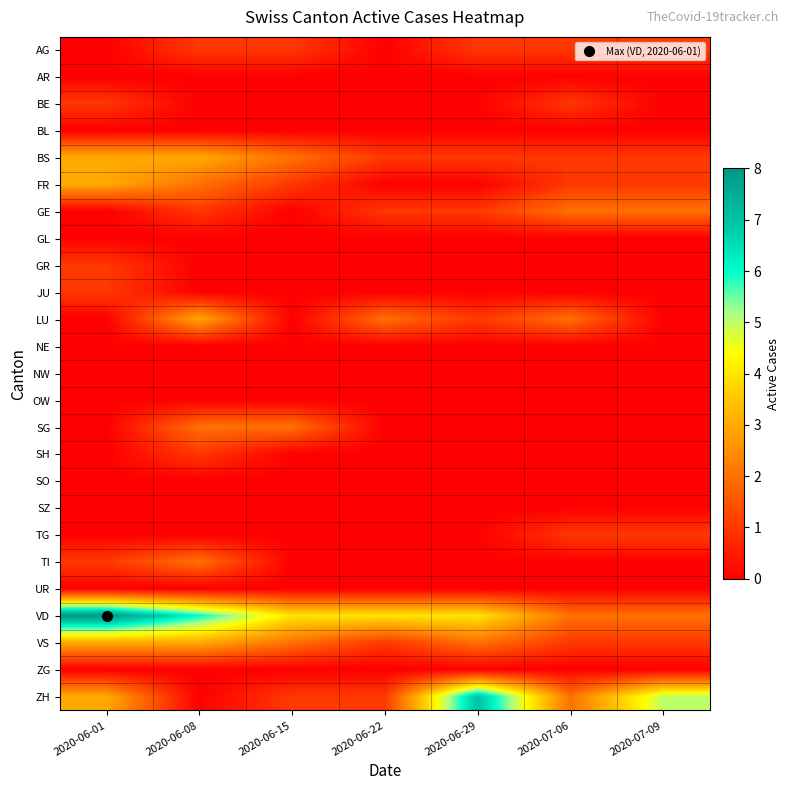

Which category has the highest value across all series?

2020-06-01